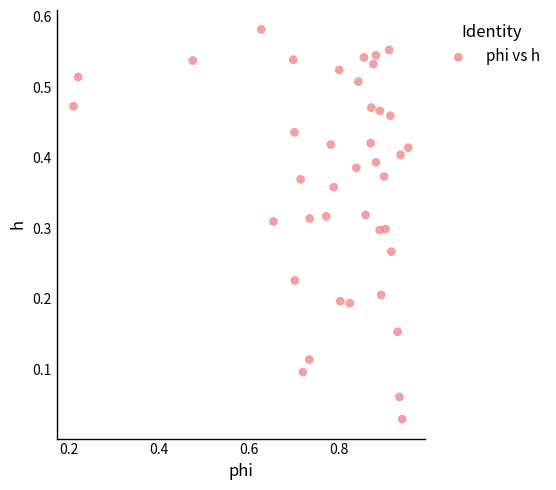

What is the range of X values (max minus min)?

0.7